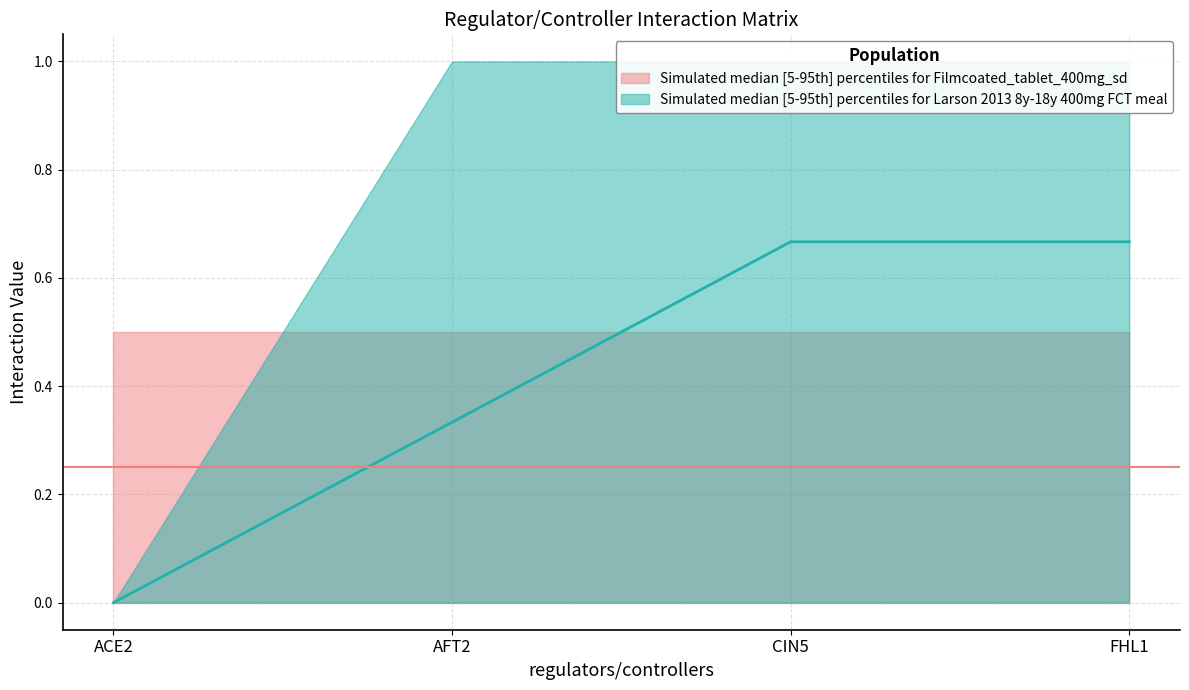

Is it true that CIN5 equals 2 at FHL1?

False